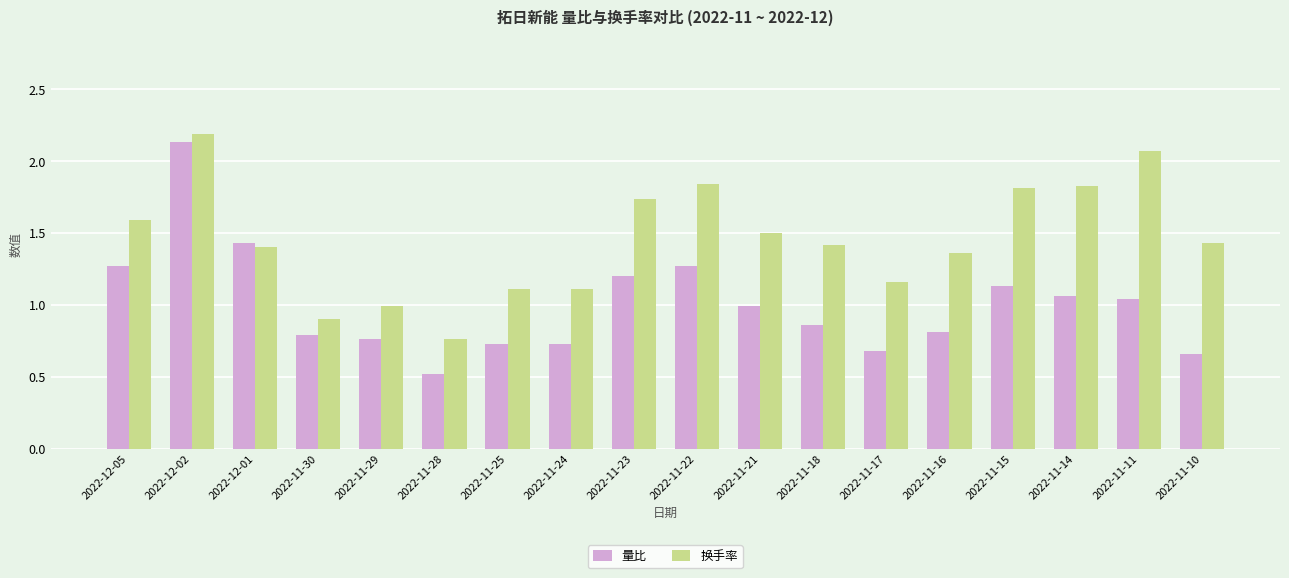

What is the total value across all series at 2022-12-05?

2.9